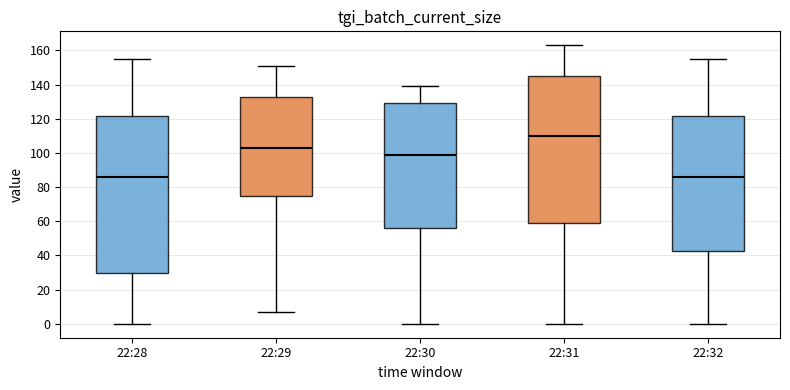

Which box has the highest median line?

22:31